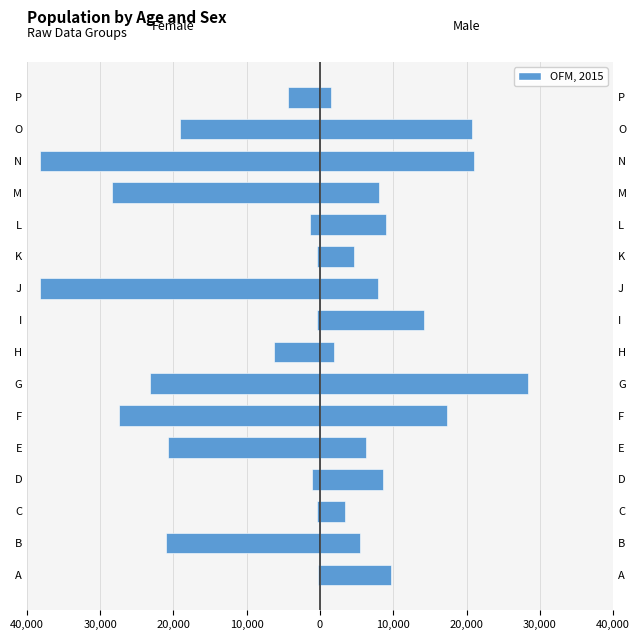

How many data points are above -6219?

7